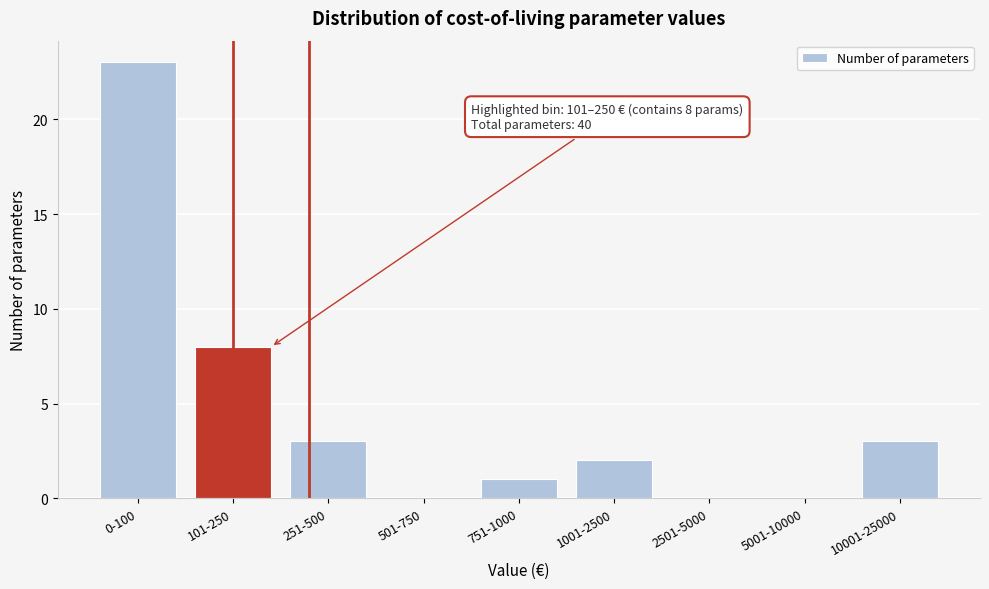

Reading right to left, what are all the values shown in this chart?

10001-25000=3	5001-10000=0	2501-5000=0	1001-2500=2	751-1000=1	501-750=0	251-500=3	101-250=8	0-100=23